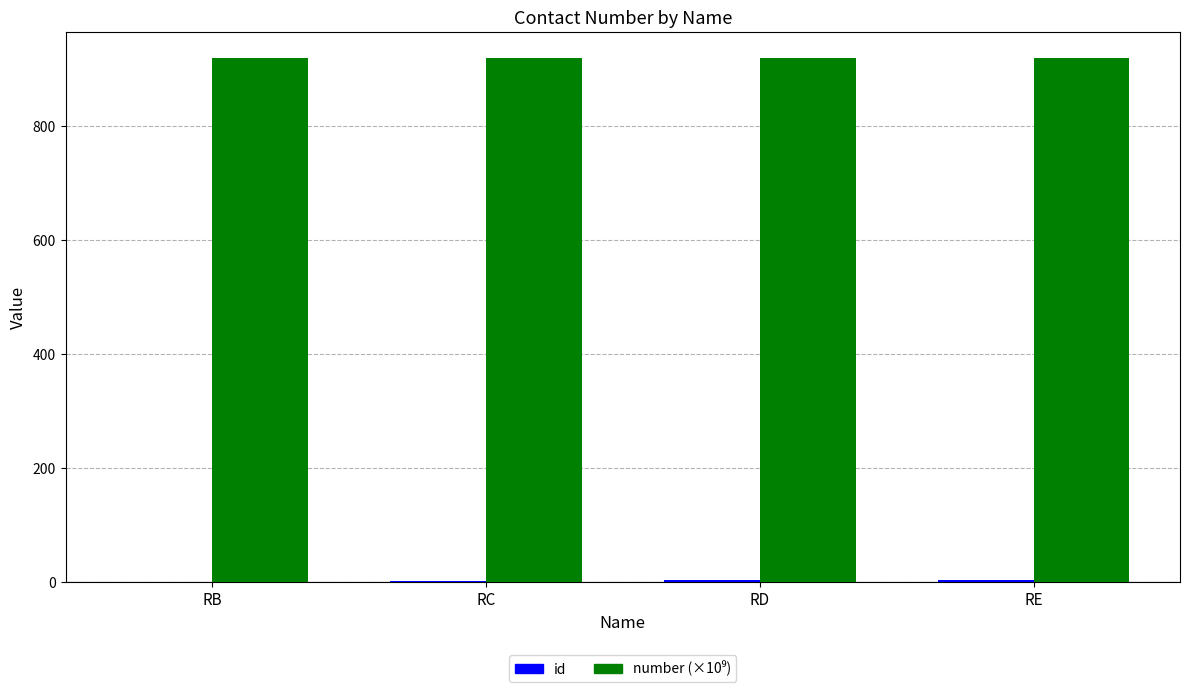

What is the greatest value displayed?

918.9